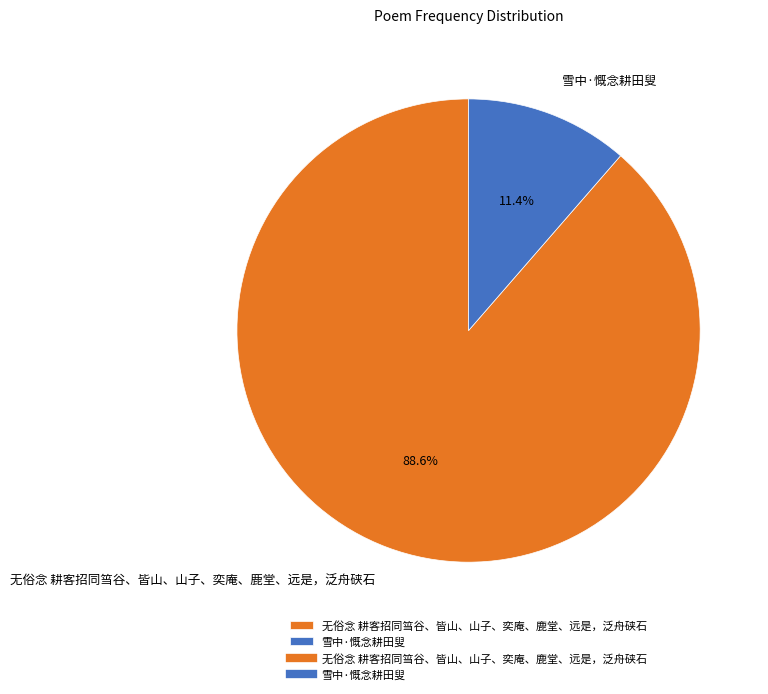

Count the number of slices in the pie.

2